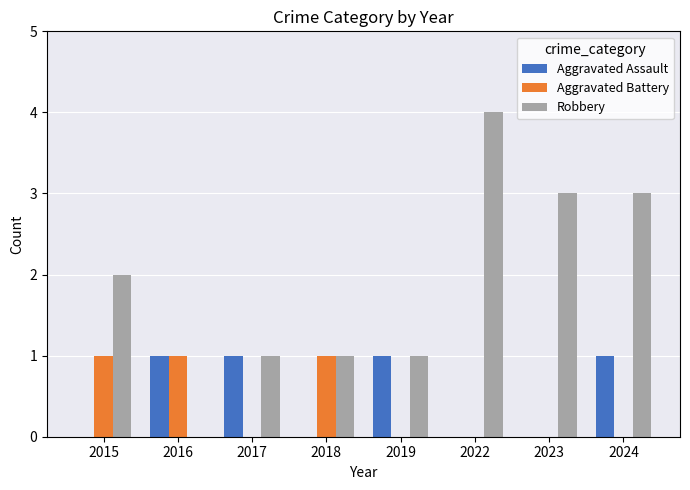

Which series has the largest total across all categories?

Robbery